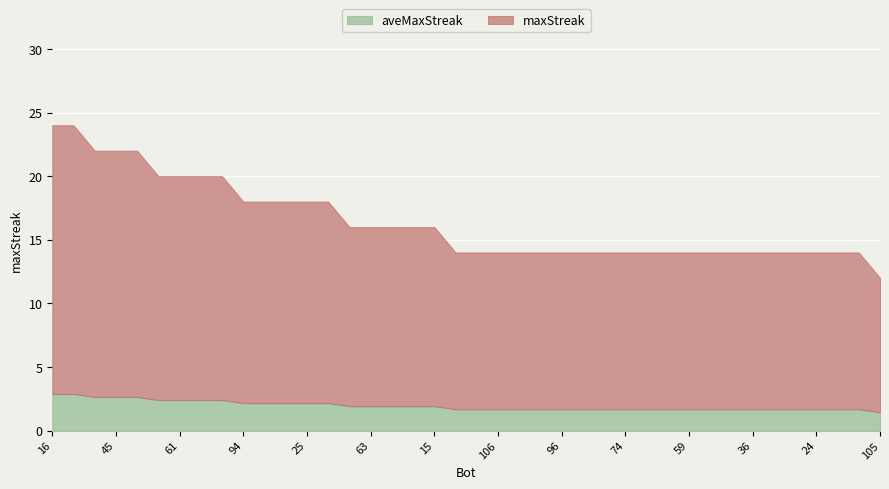

True or false: the data has more than 0 interior local peaks.

False